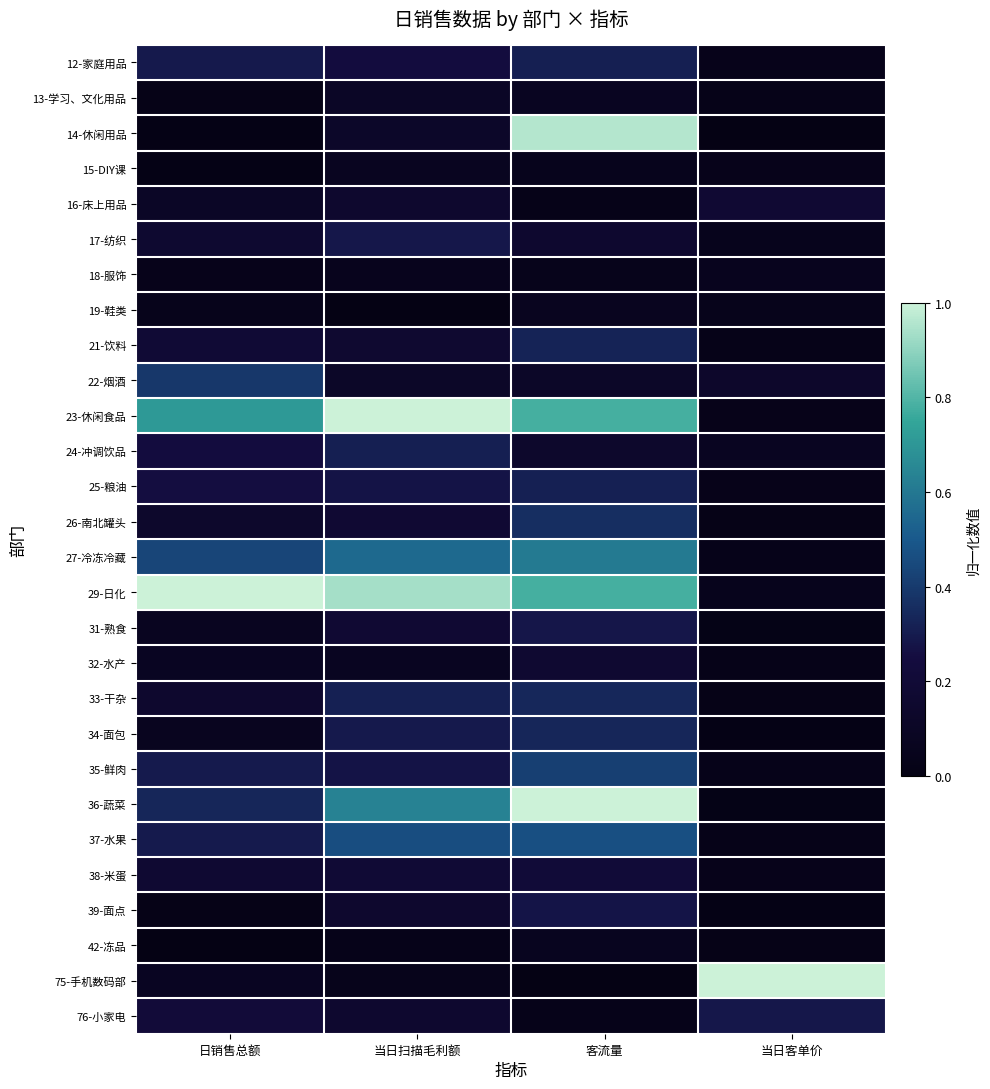

What is the spread (max minus min) of values at 日销售总额?

1.0